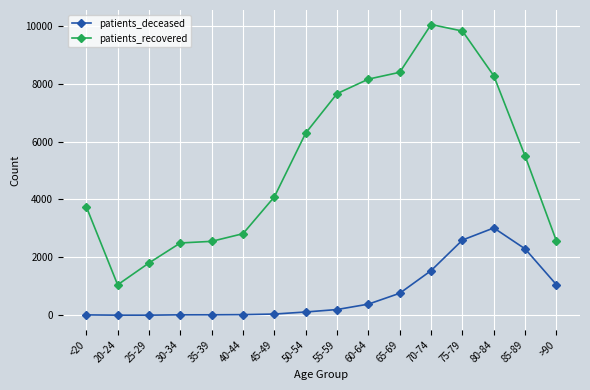

True or false: patients_deceased and patients_recovered intersect in this chart.

False